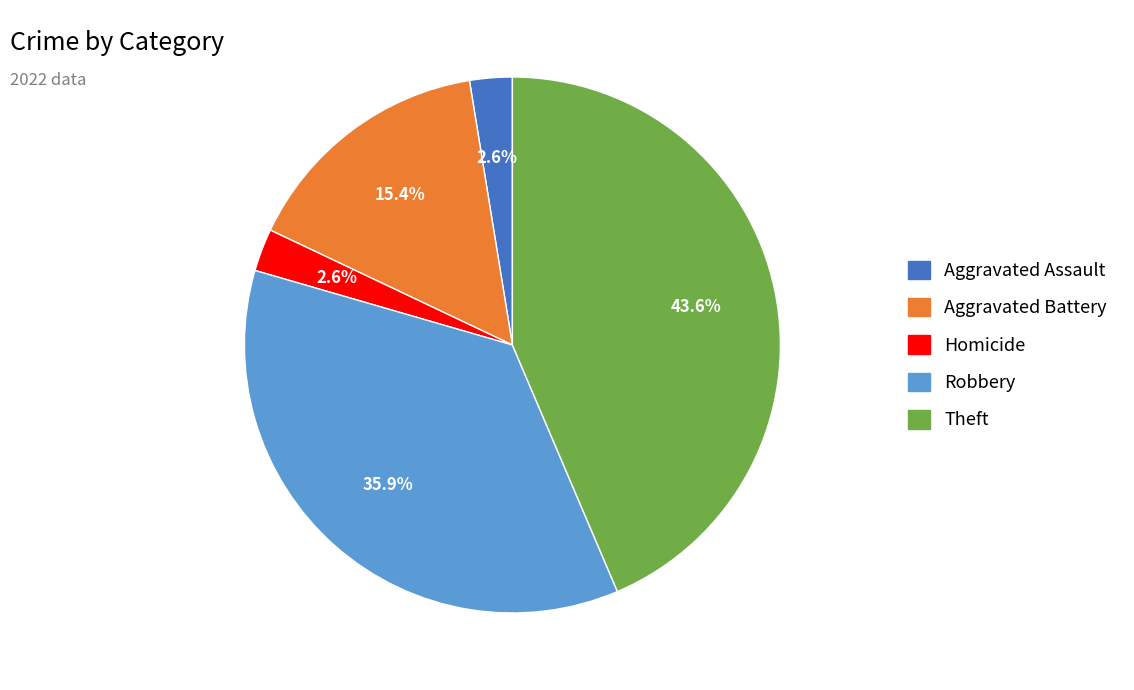

Does any single category account for the majority?

No